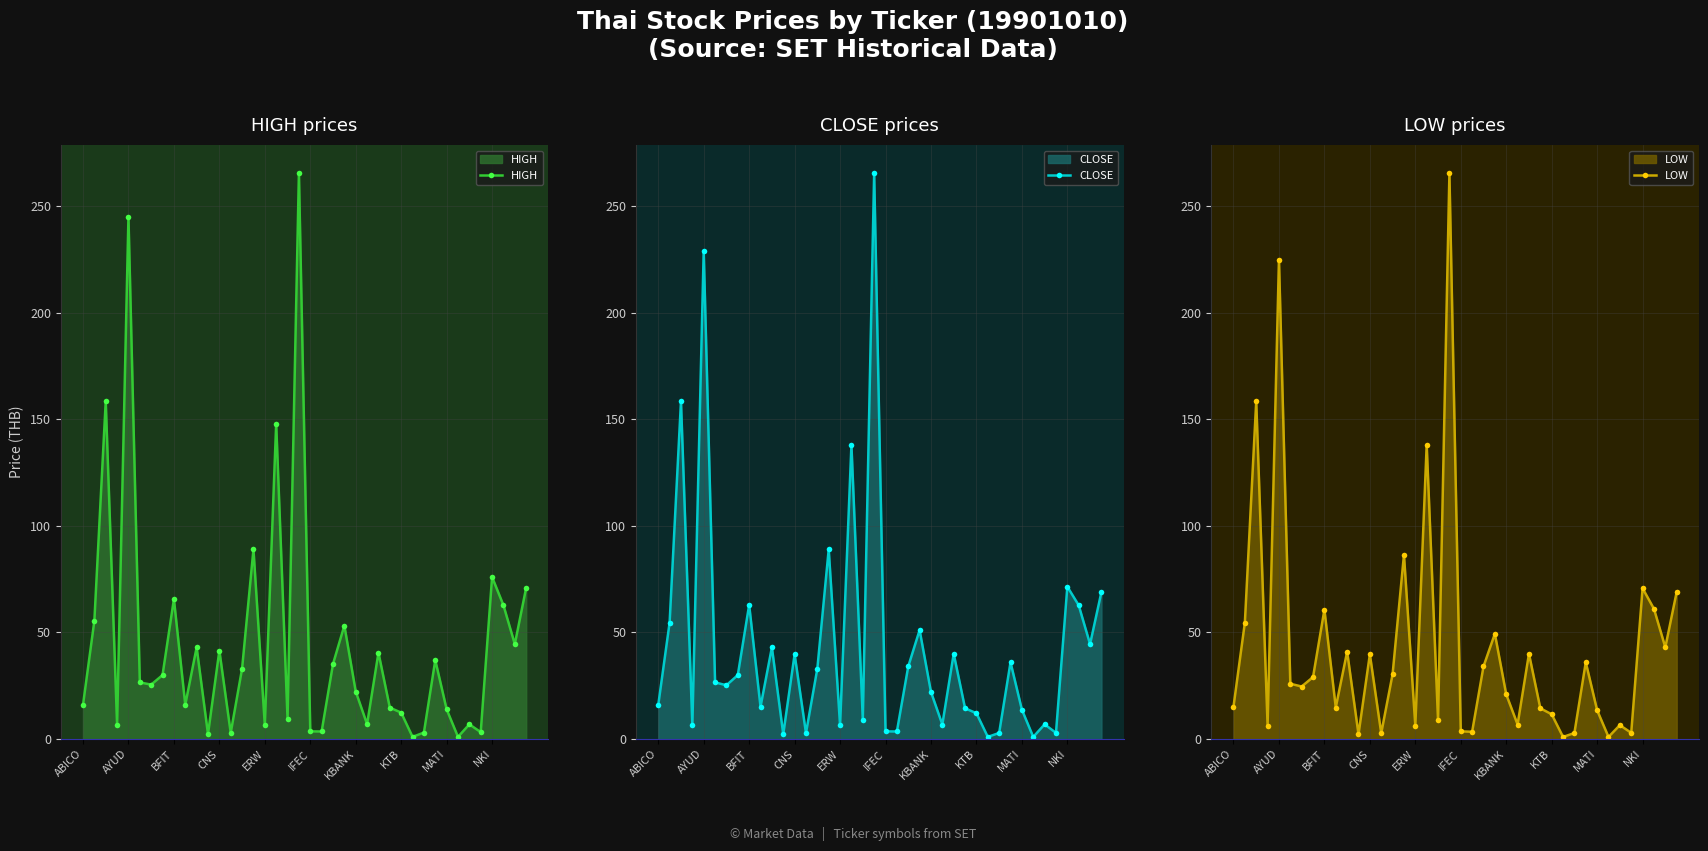

Between CNS and ABICO, which is larger?

CNS